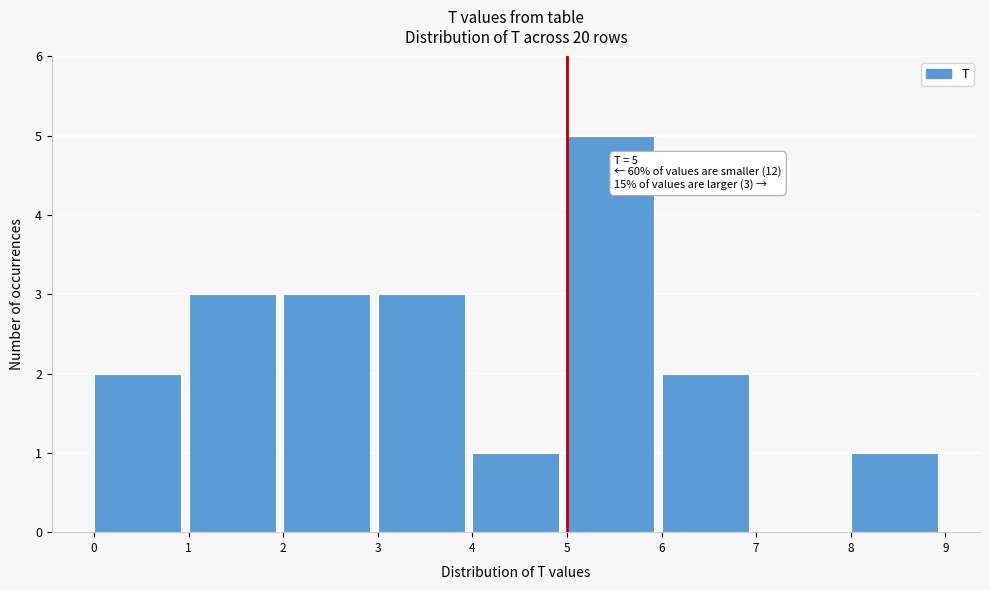

Over which range of the x-axis is the bar tallest?

5 to 6